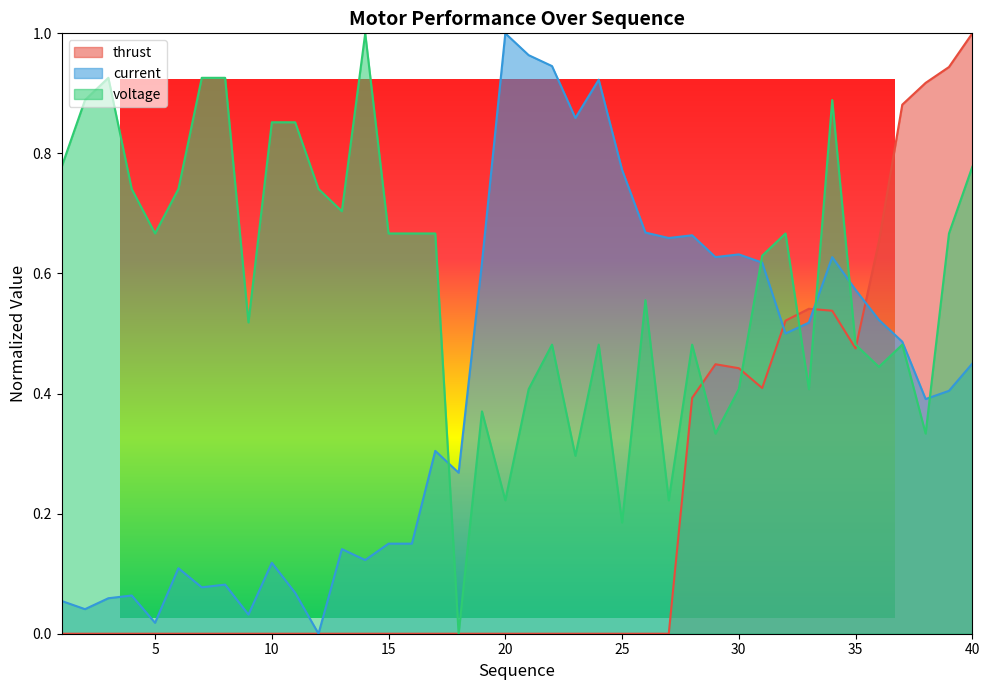

Which label corresponds to the smallest value in the chart?

1